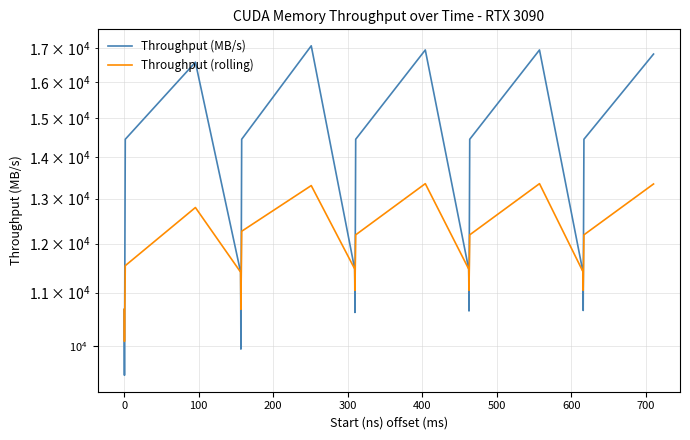

What are all the series names shown in the legend?

Throughput (MB/s), Throughput (rolling)